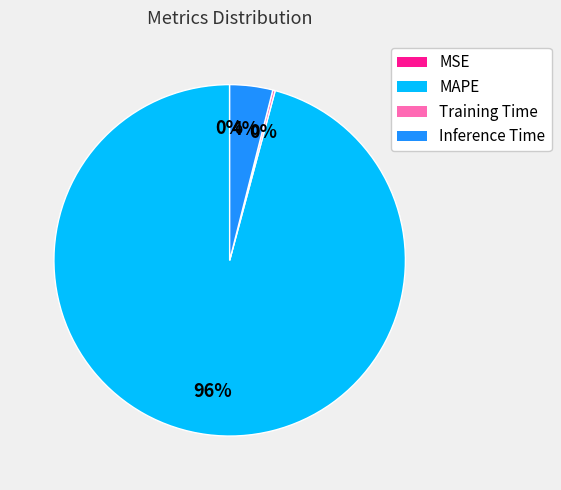

What percentage is the MAPE slice, to the nearest percent?

96%